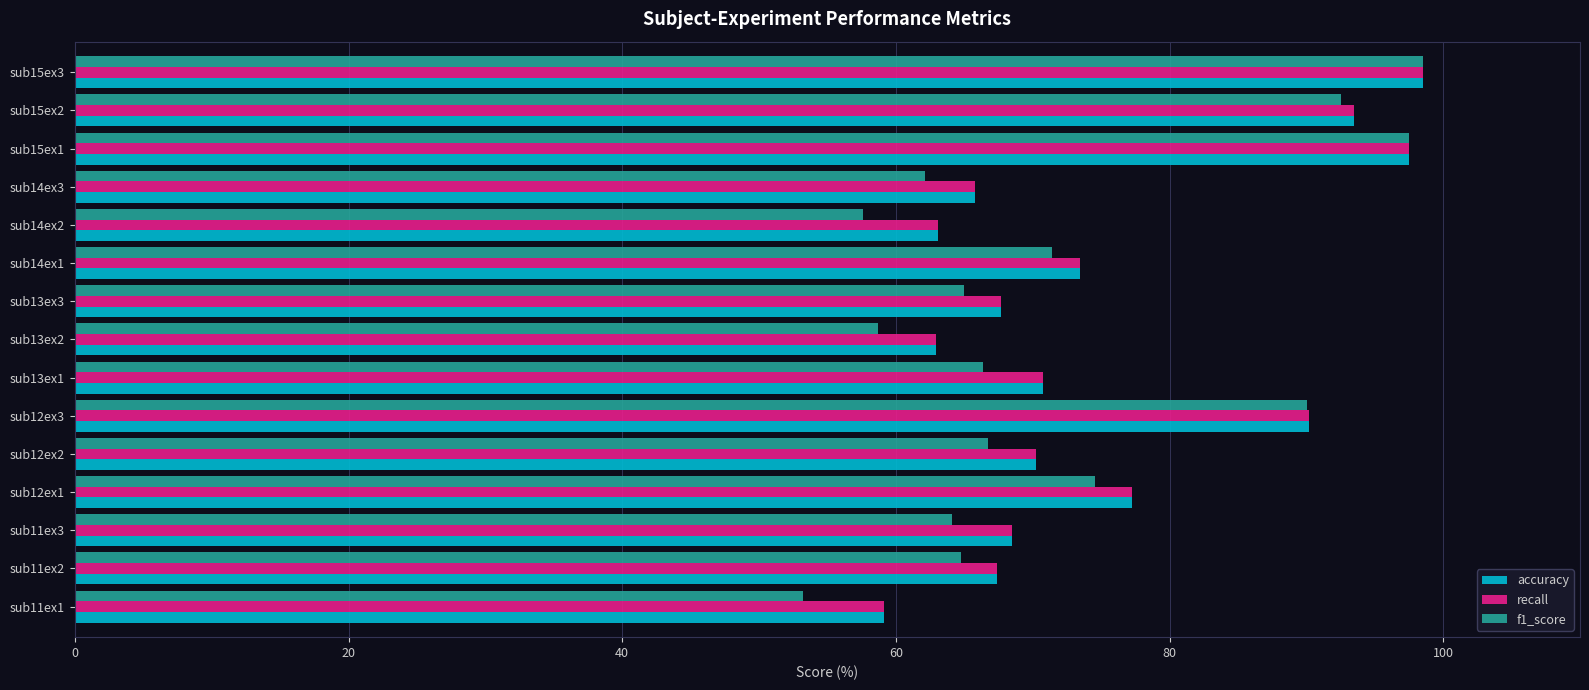

What is the difference between the second highest and second lowest values in the accuracy series?

34.6